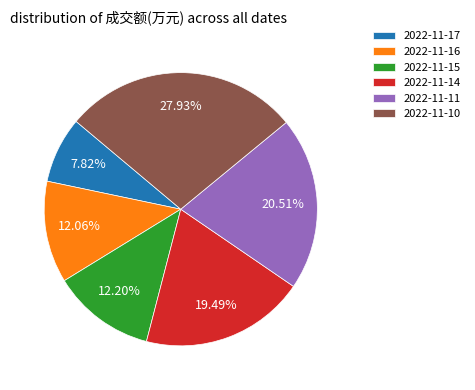

To the nearest percent, what is the average slice percentage?

17%